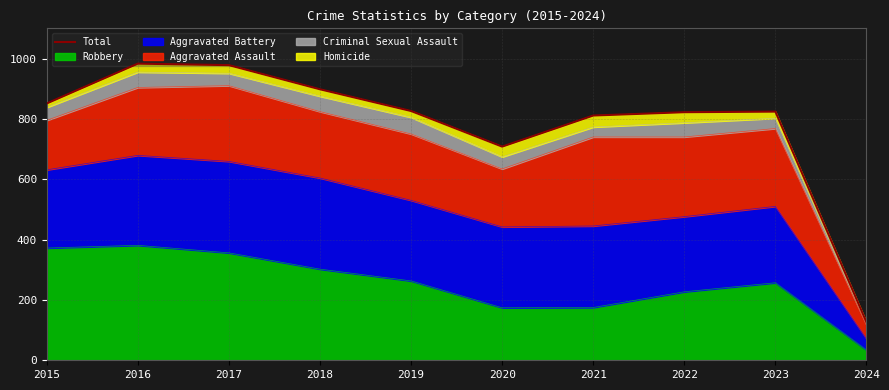

Read the value at 2023, to the nearest 10.

820